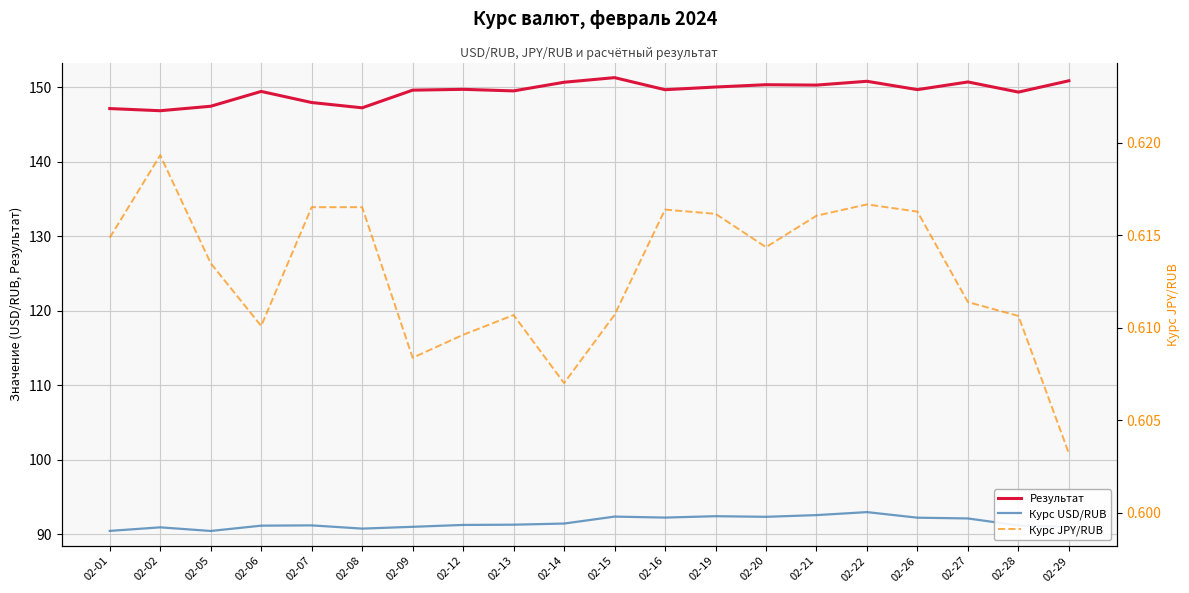

Which has a higher value, 02-19 or 02-28?

02-19